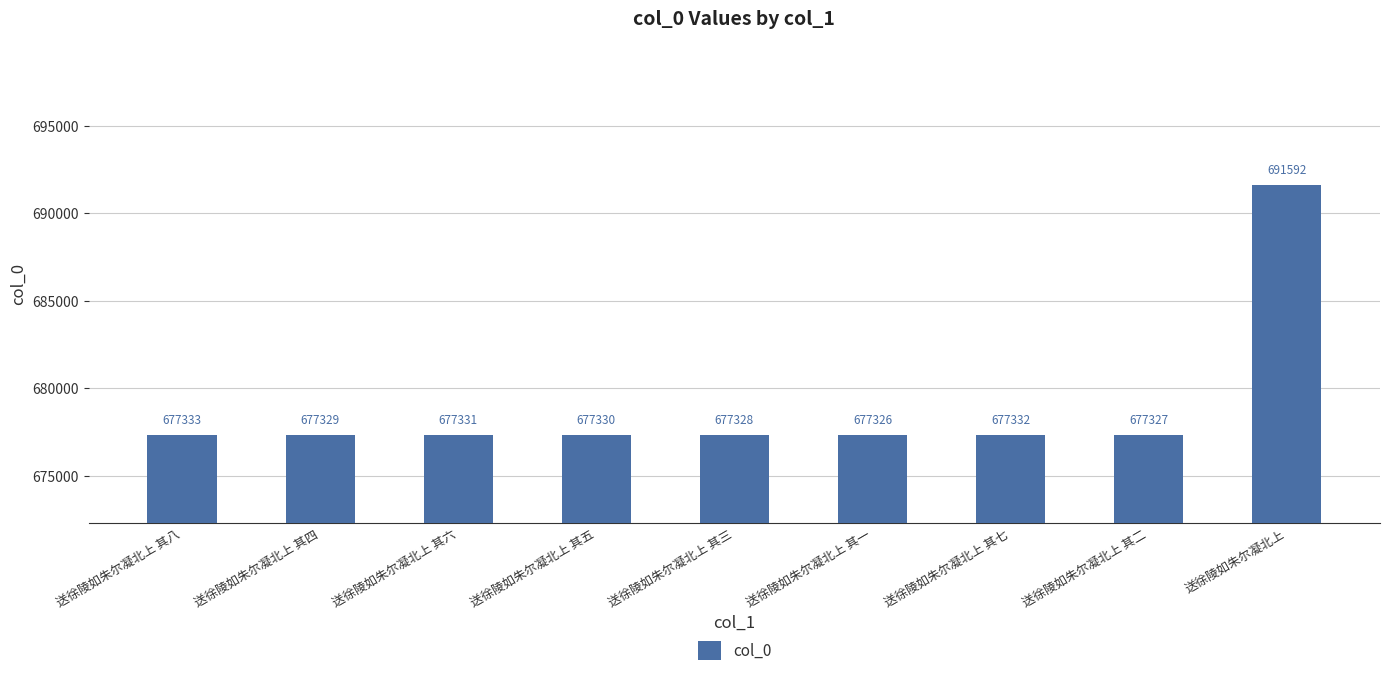

List the labels in order of value, smallest first.

送徐陵如朱尔凝北上 其一, 送徐陵如朱尔凝北上 其二, 送徐陵如朱尔凝北上 其三, 送徐陵如朱尔凝北上 其四, 送徐陵如朱尔凝北上 其五, 送徐陵如朱尔凝北上 其六, 送徐陵如朱尔凝北上 其七, 送徐陵如朱尔凝北上 其八, 送徐陵如朱尔凝北上